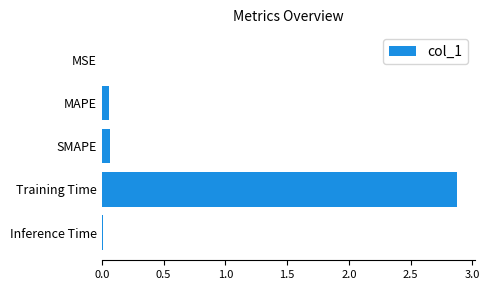

Does the chart contain stacked bars?

No